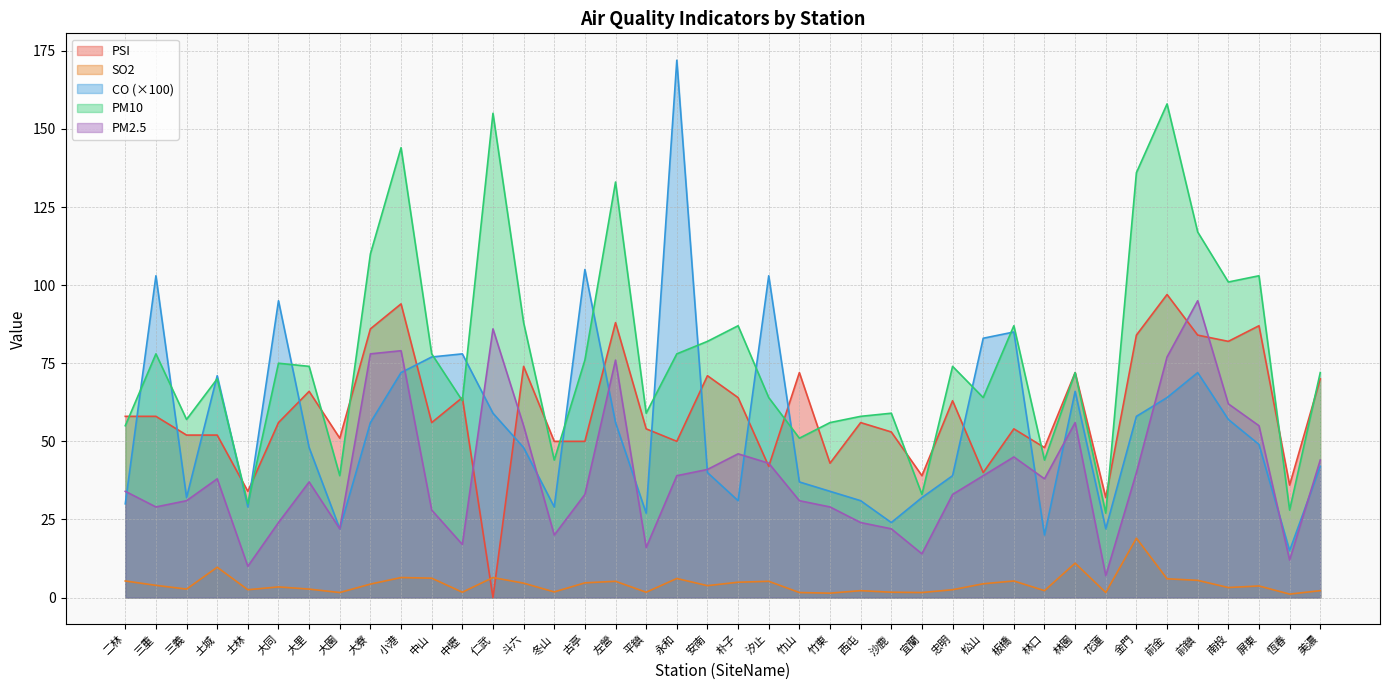

What is the spread (max minus min) of values at 土城?

61.3